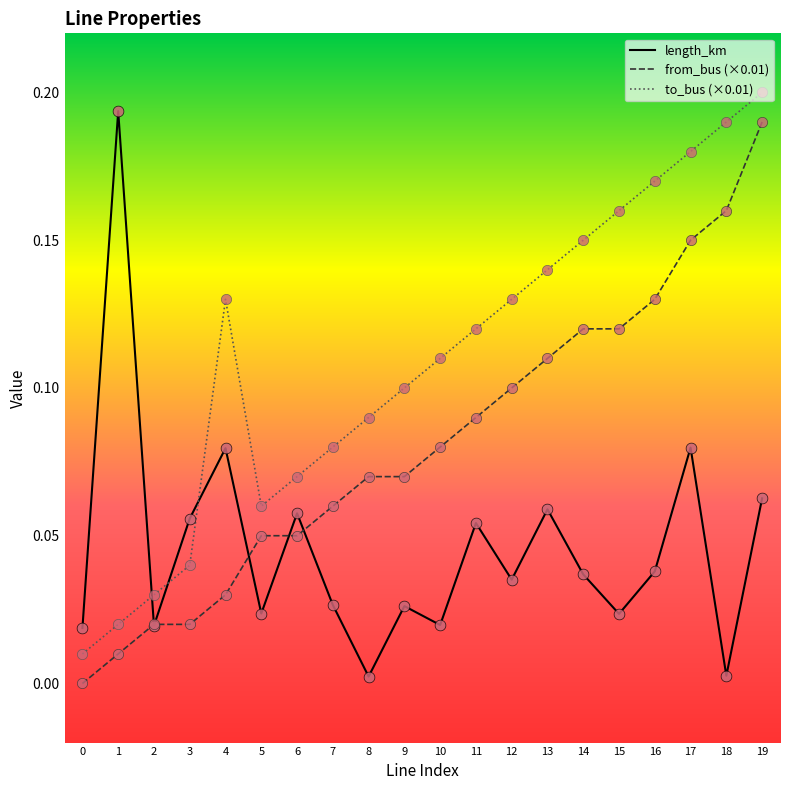

Which series has the largest total across all categories?

to_bus (×0.01)